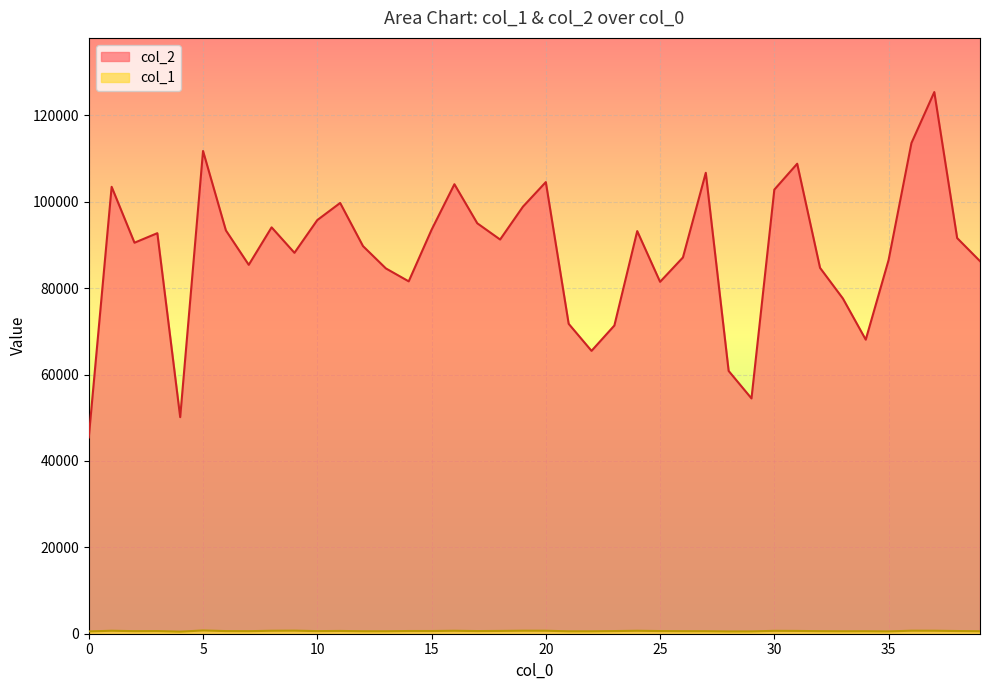

What is the average value of the col_2 series?

88289